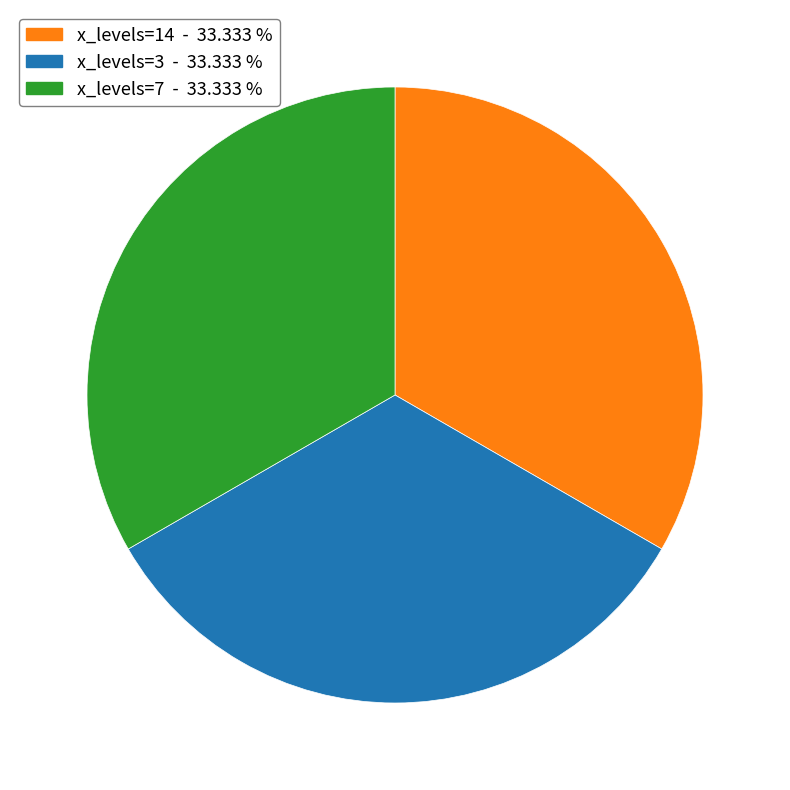

Do x_levels=3 - 33.333 % and x_levels=7 - 33.333 % together represent more than half of the pie?

Yes